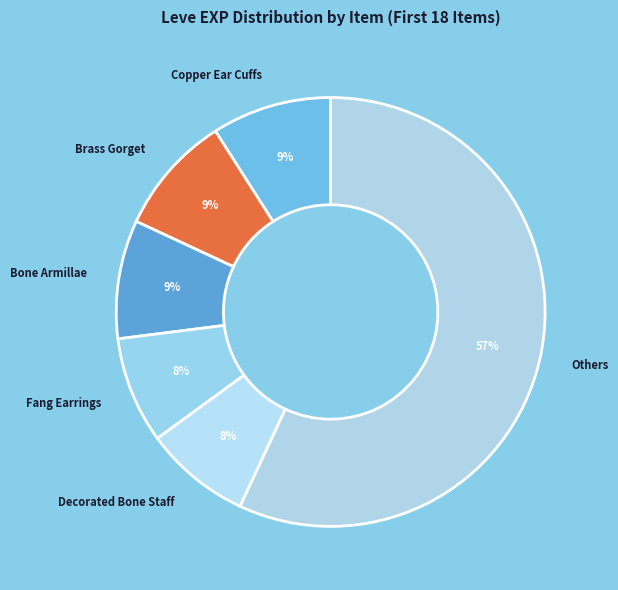

Do Decorated Bone Staff and Bone Armillae together represent more than half of the pie?

No